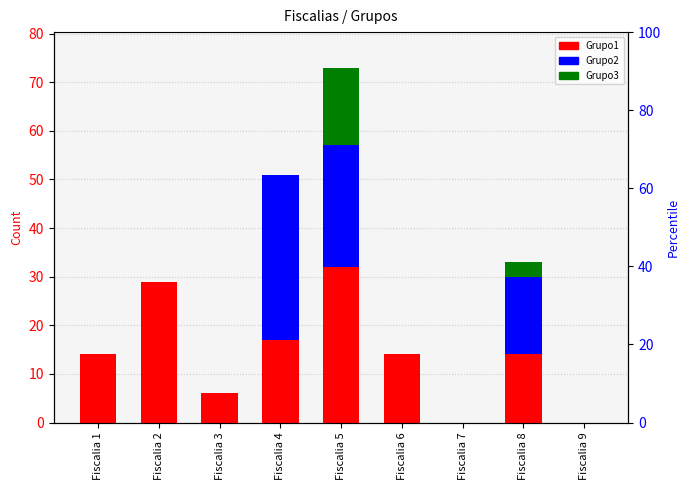

Which series has the largest range (max minus min)?

Grupo2